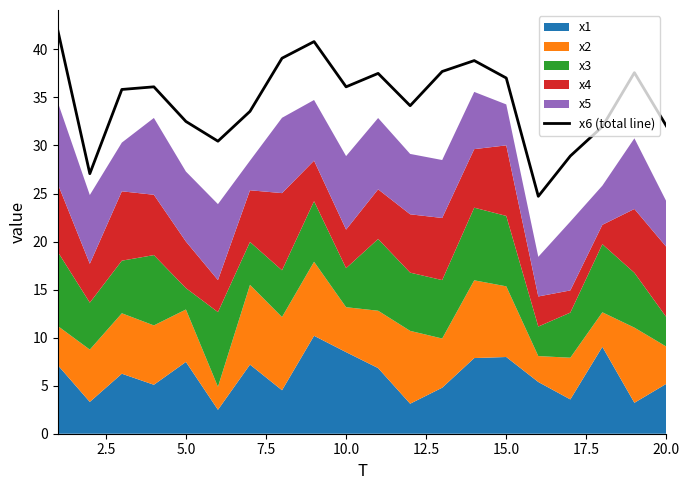

The x6 (total line) series shows 64.7 at 15.0. True or false?

False